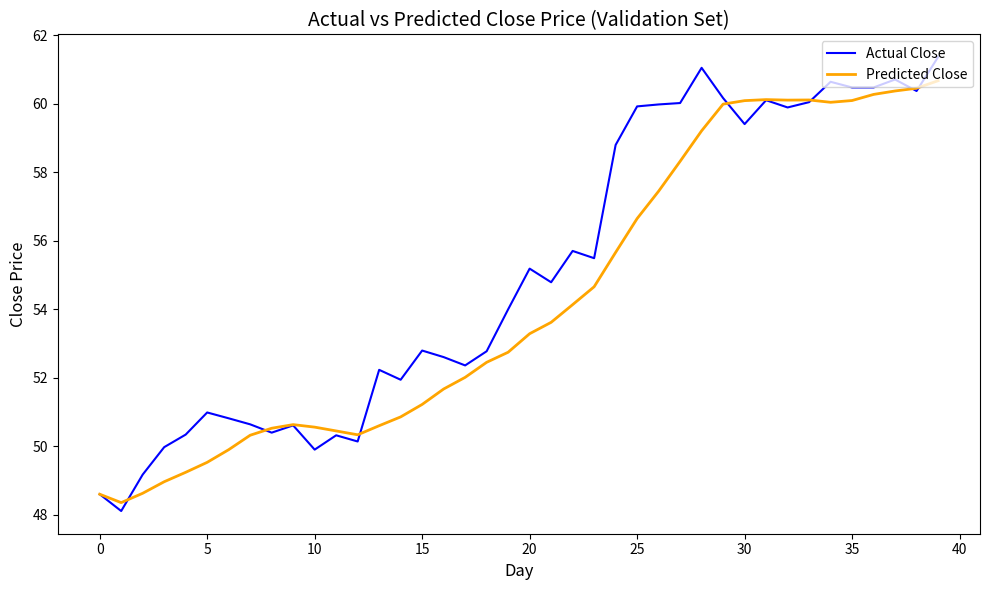

True or false: Actual Close and Predicted Close intersect in this chart.

True